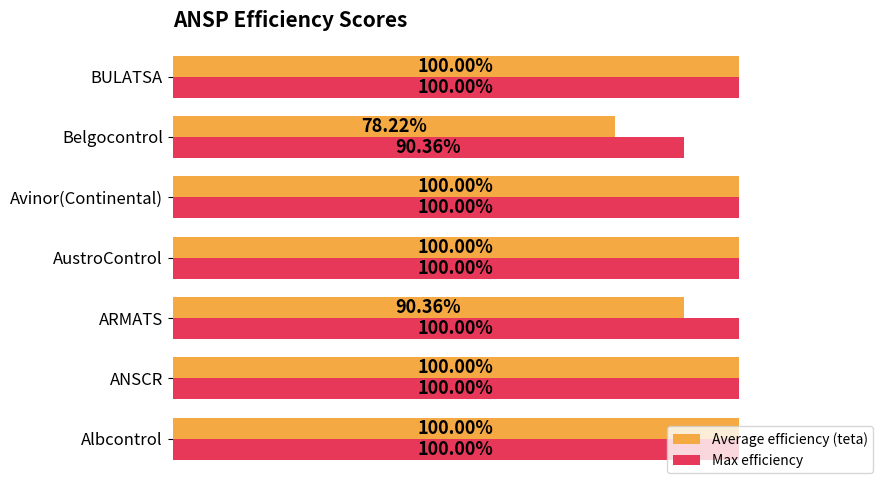

What is the value of the Max efficiency bar at the 4th from the left?

1.0